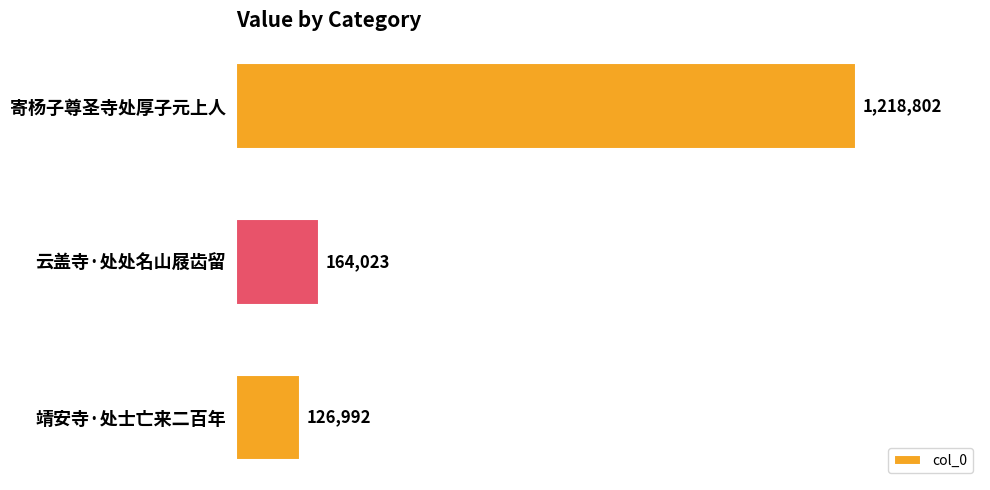

Does the chart contain any negative values?

No